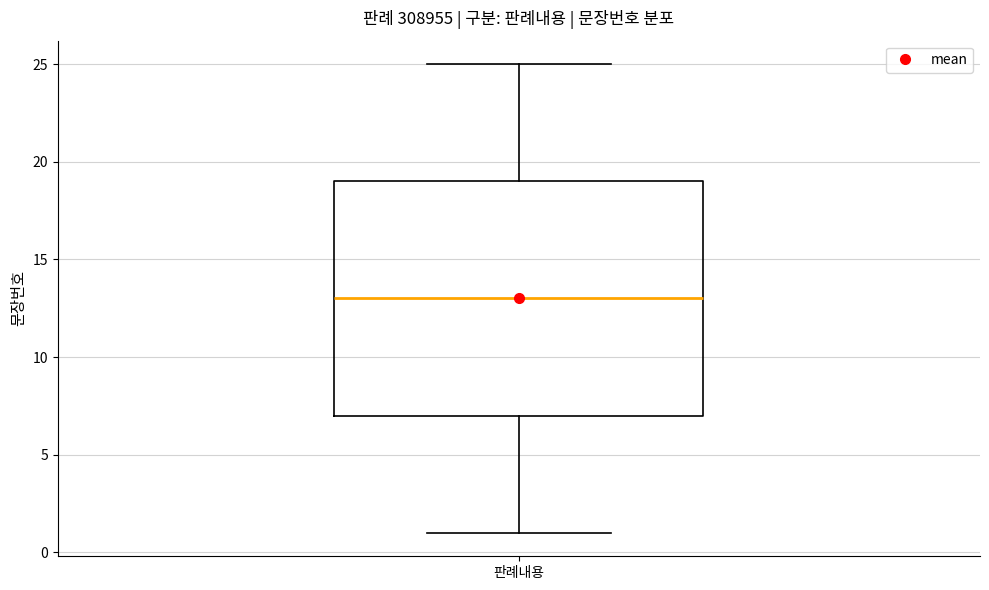

Transcribe this box plot: give where the median line is, the range the box spans, and where the two whiskers end, as read against the y-axis. The values are not printed on the chart, so give them approximately, as read against the axis.

median 13, box 7 to 19, whiskers 1 to 25